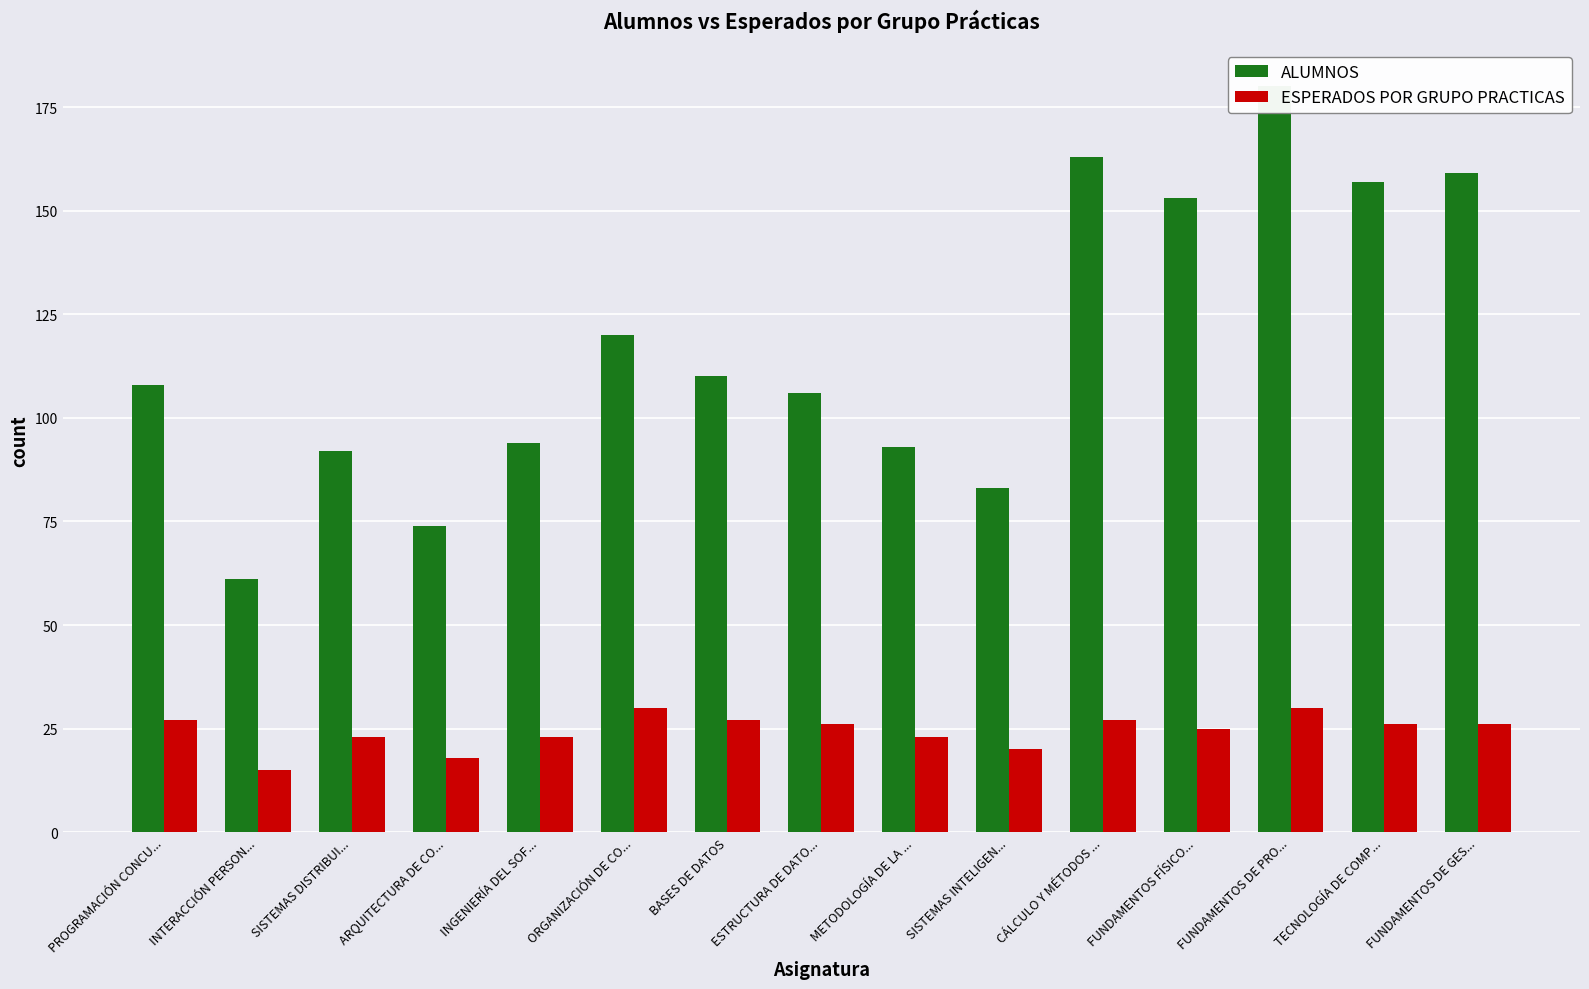

Reading right to left, list all the values displayed in this chart.

ALUMNOS: 159	157	180	153	163	83	93	106	110	120	94	74	92	61	108
ESPERADOS POR GRUPO PRACTICAS: 26	26	30	25	27	20	23	26	27	30	23	18	23	15	27